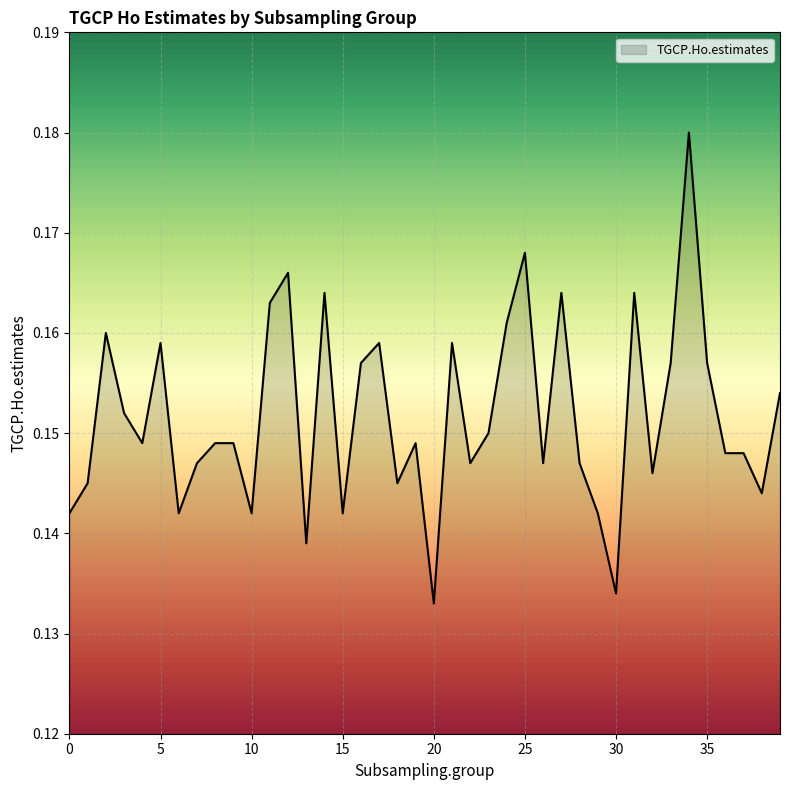

Count the number of categories in the chart.

40